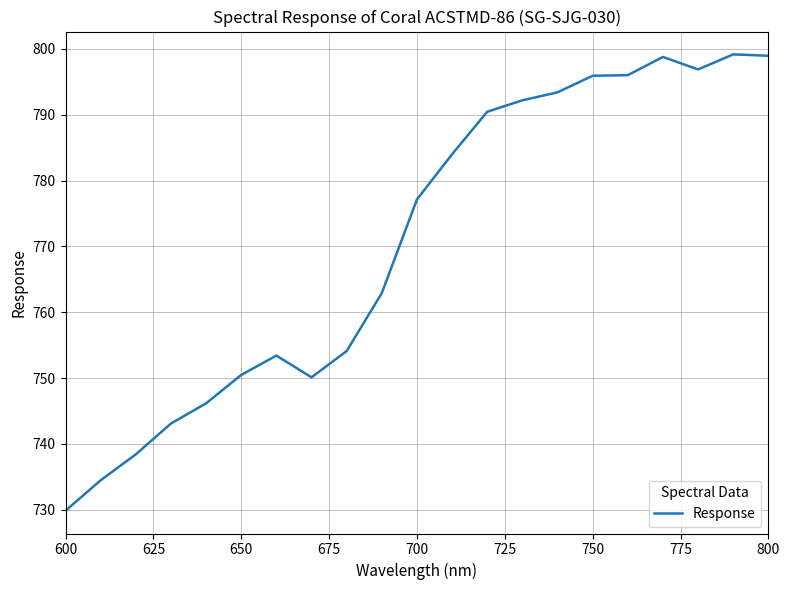

What is the maximum value shown in the chart?

799.2